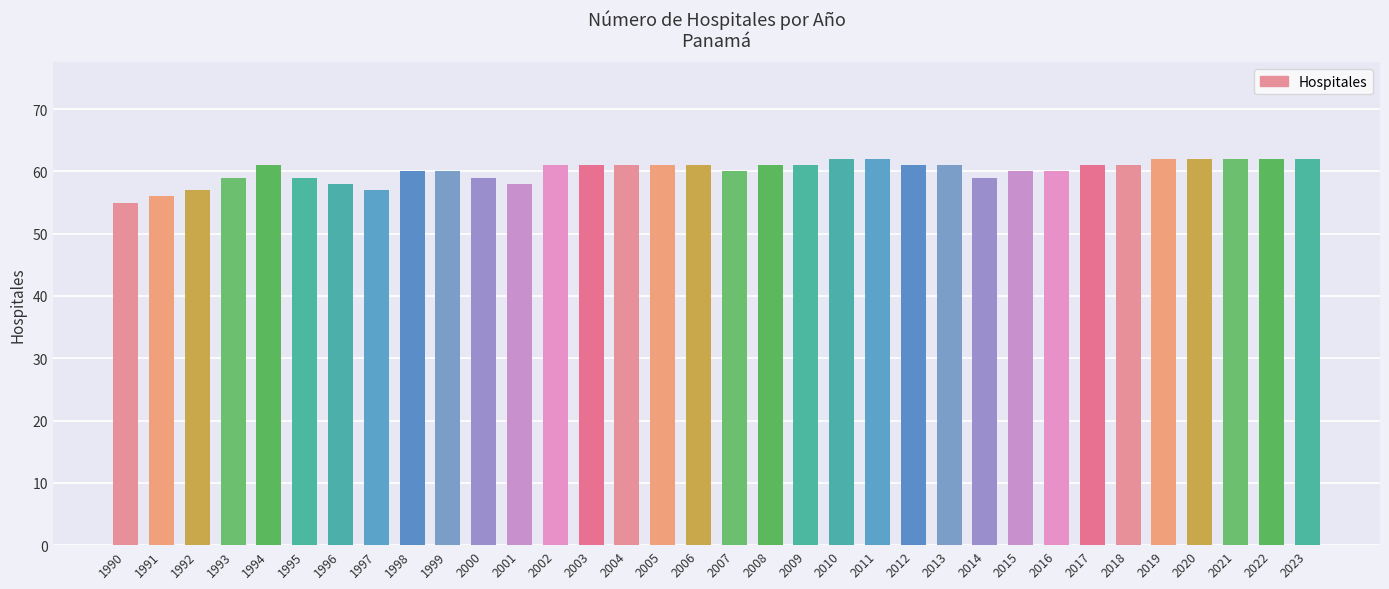

What is the value of the 33rd bar from the left?

62